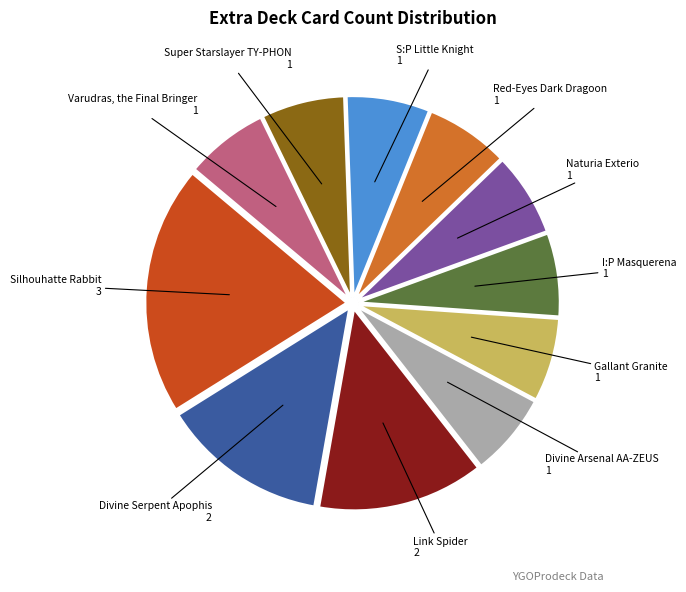

Does any single category account for the majority?

No